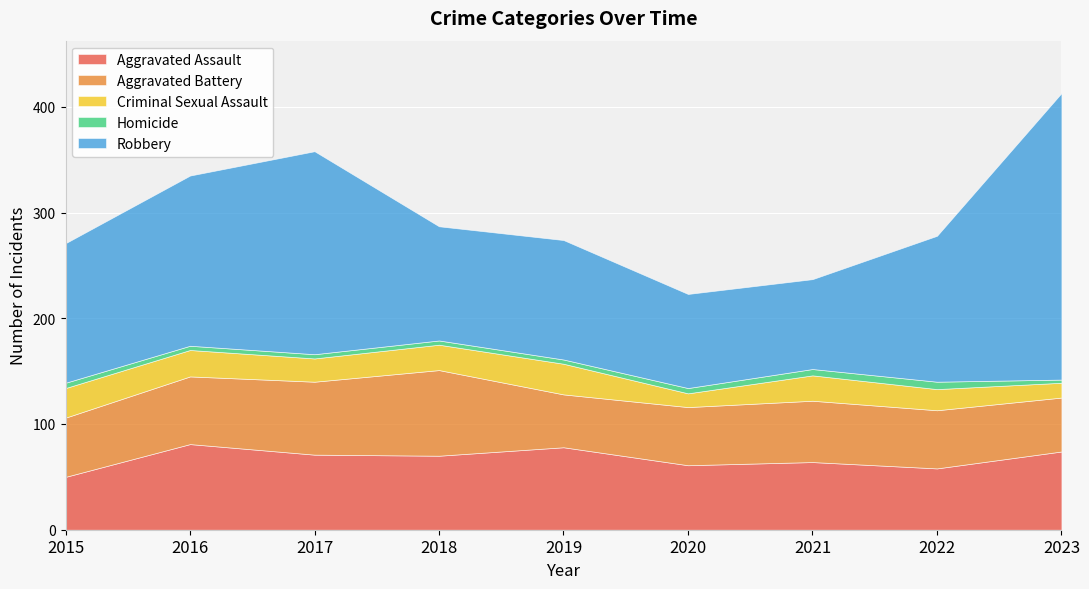

True or false: Aggravated Battery and Robbery cross at least once.

False